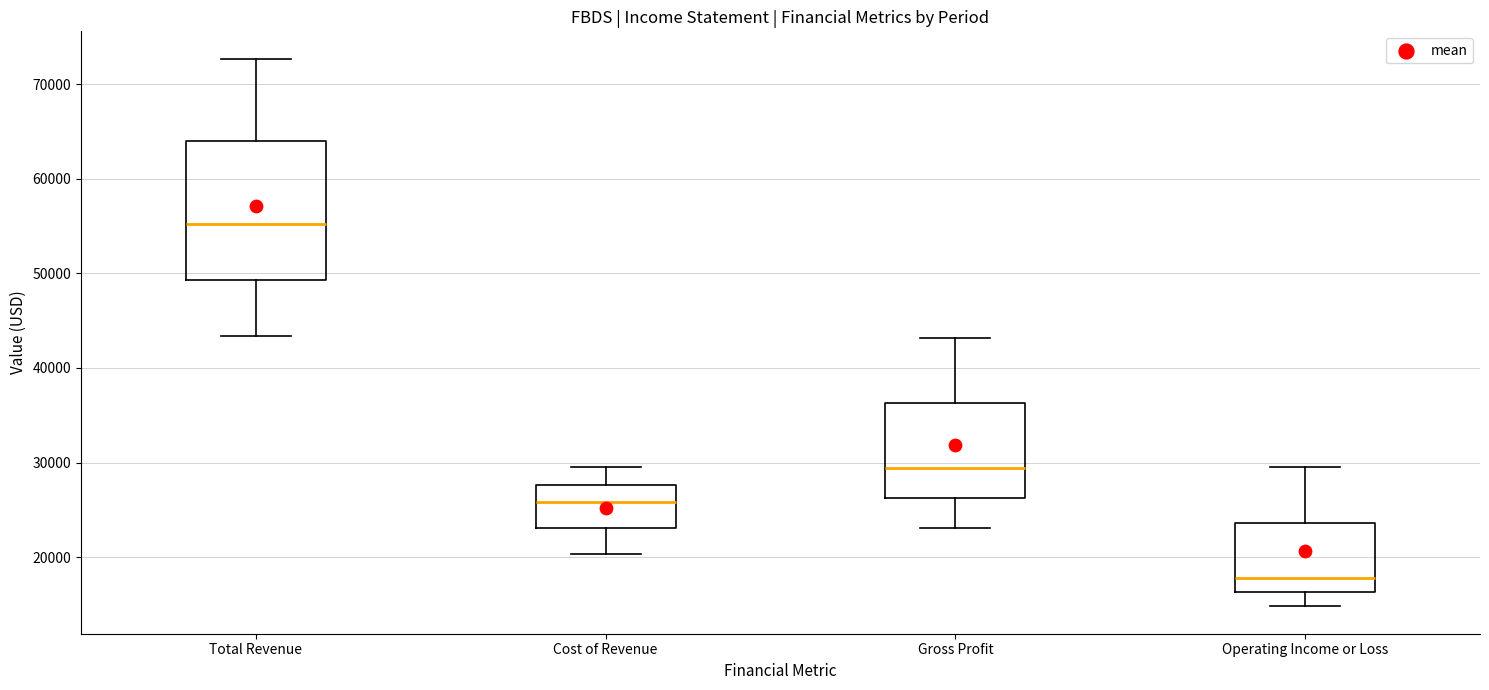

Where does the lower whisker of the box for Cost of Revenue end on the y-axis? The values are not printed on the chart, so give them approximately, as read against the axis.

20000